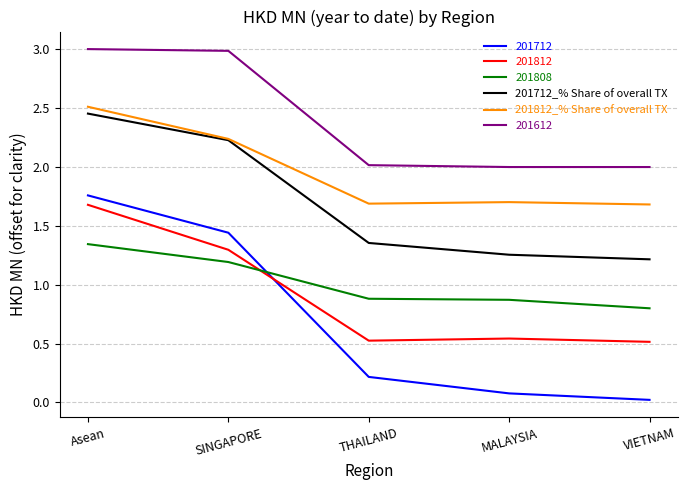

Where do 201712 and 201808 first cross each other?

SINGAPORE and THAILAND